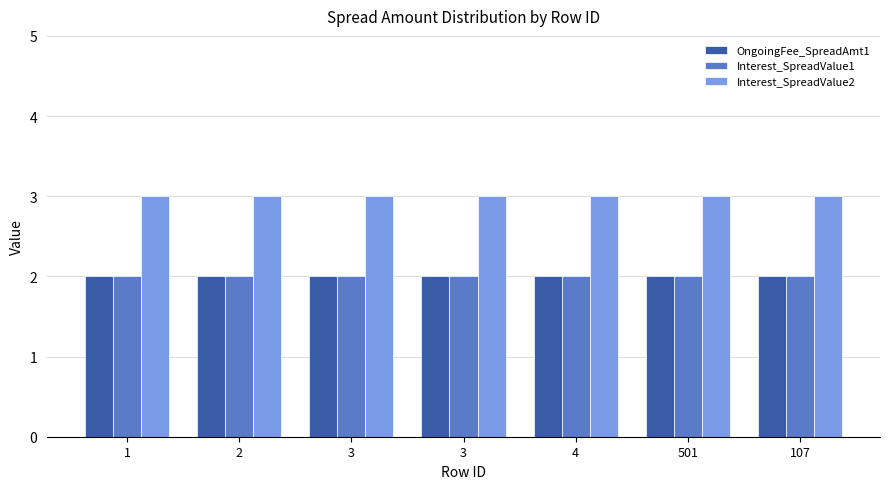

The value of OngoingFee_SpreadAmt1 at 3 is 2. True or false?

True